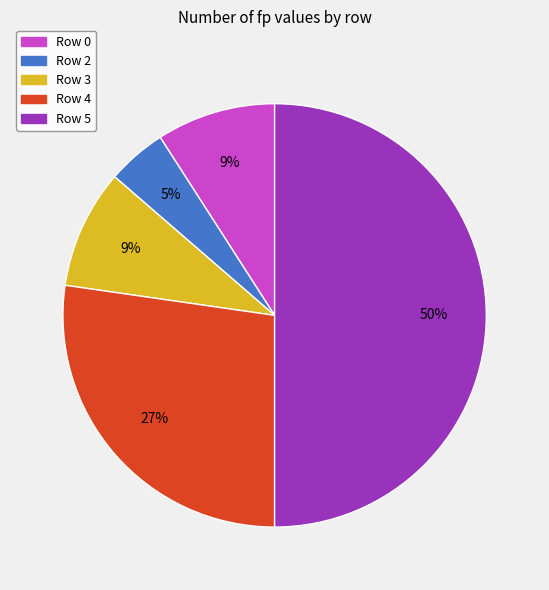

To the nearest percent, what percentage of the pie is Row 0?

9%